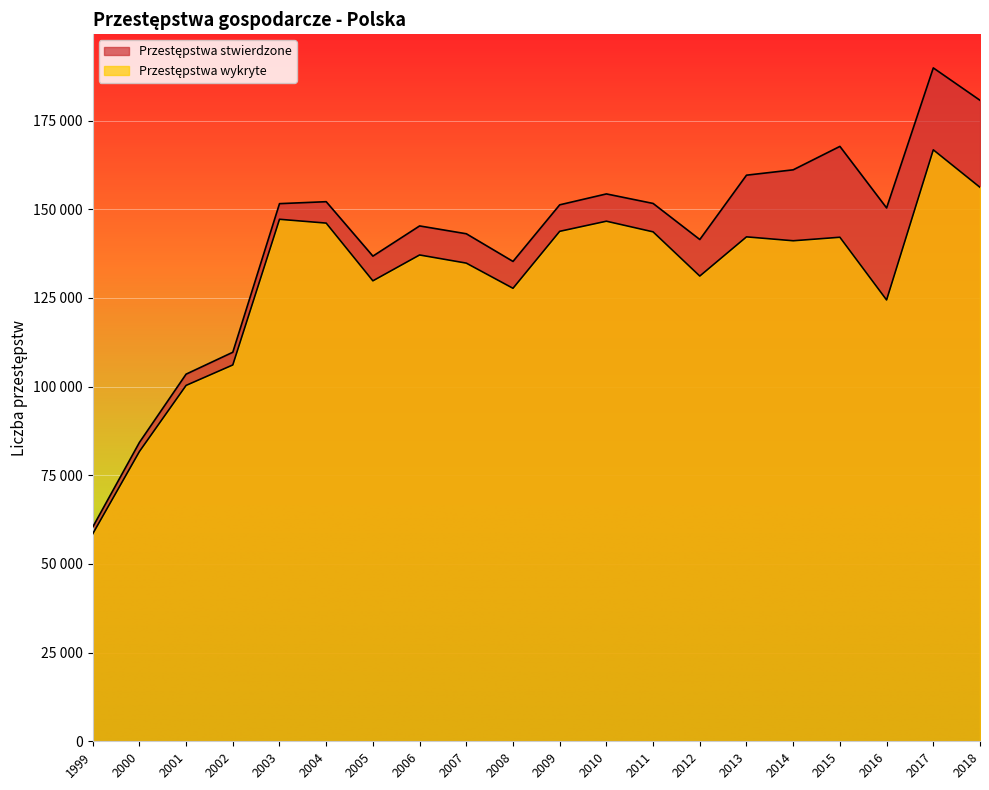

How many categories are shown in the chart?

20